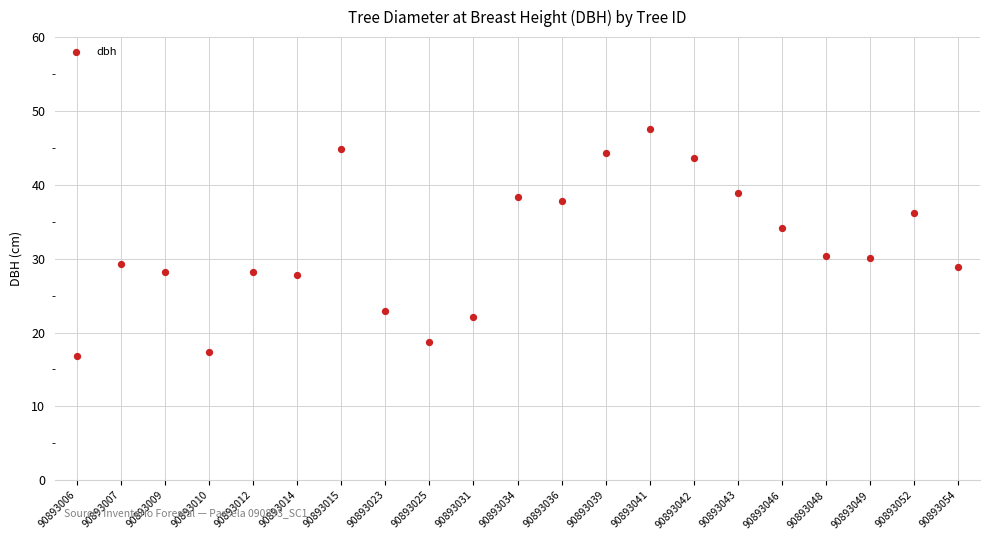

How many points are shown in the scatter plot?

21